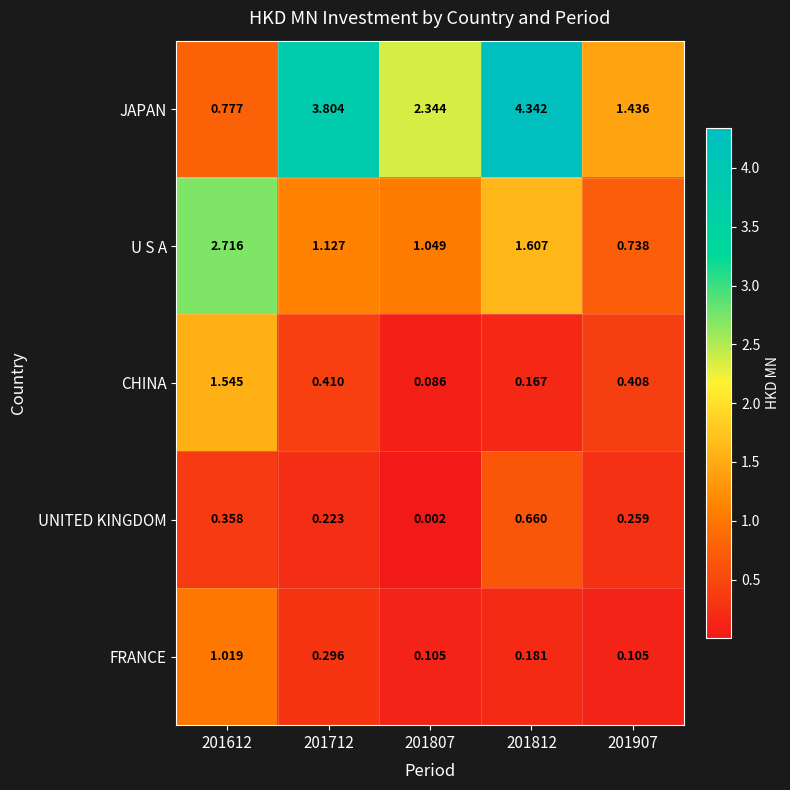

Which series has the widest spread of values?

JAPAN